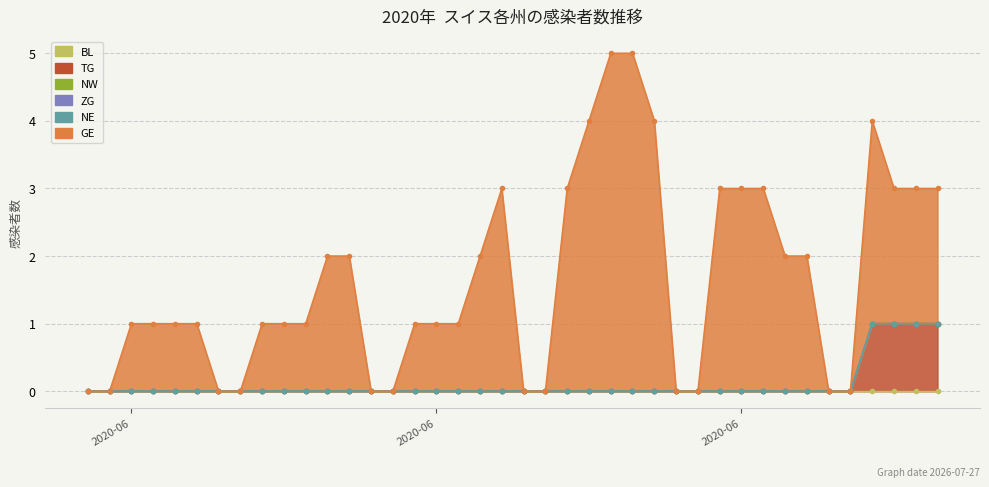

What is the maximum value shown in the chart?

5